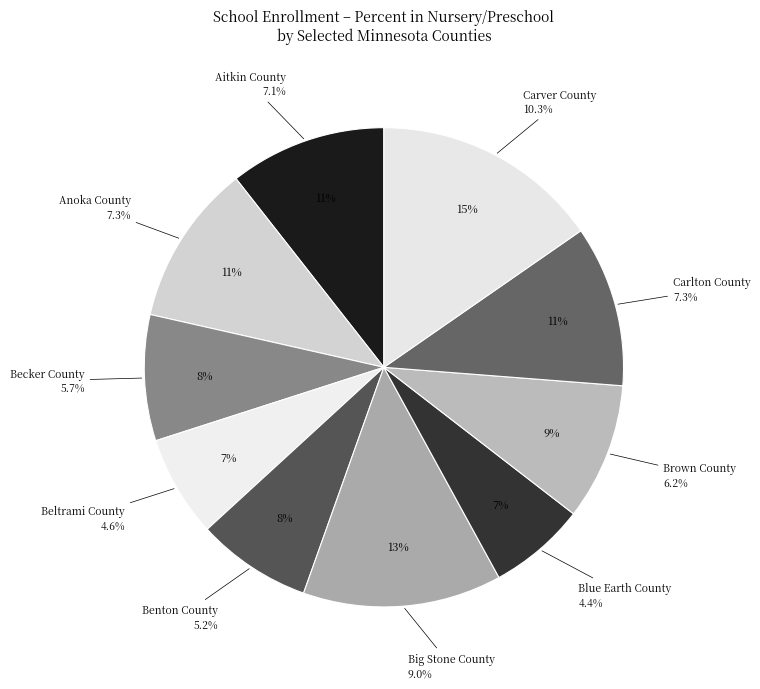

Is it true that Chippewa County is 1% of the pie?

False